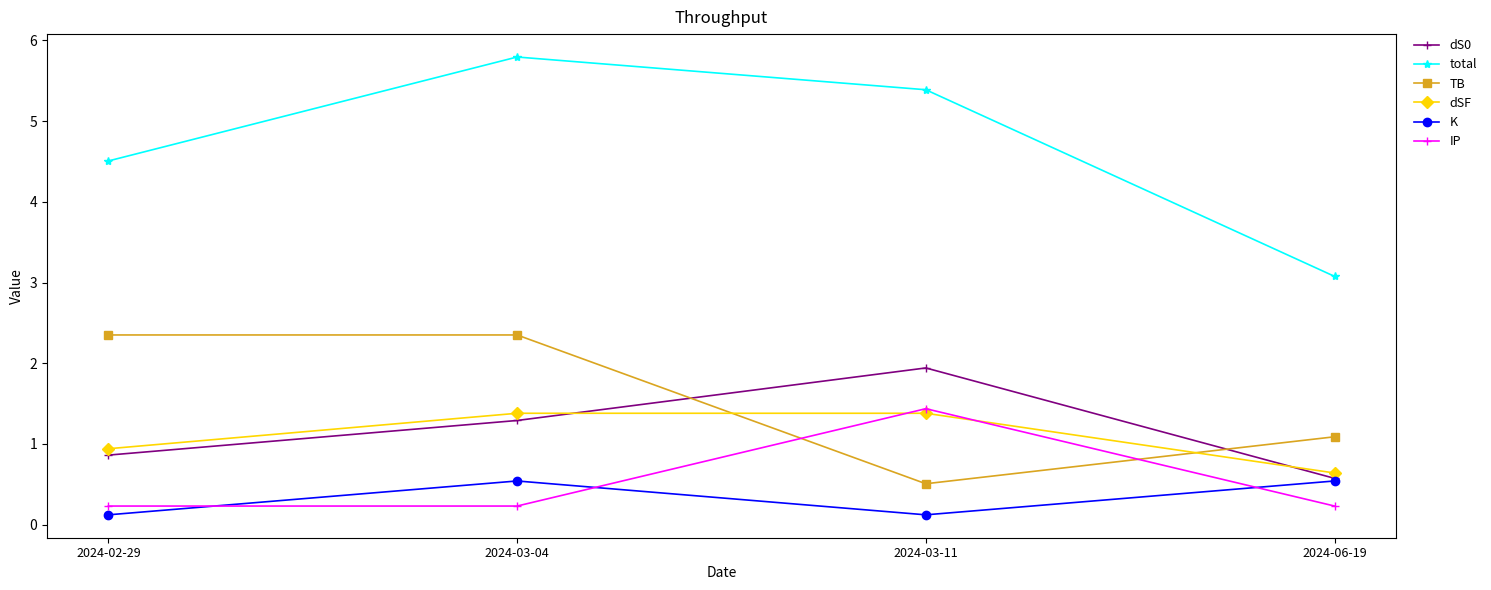

What is the minimum value for dS0?

0.6